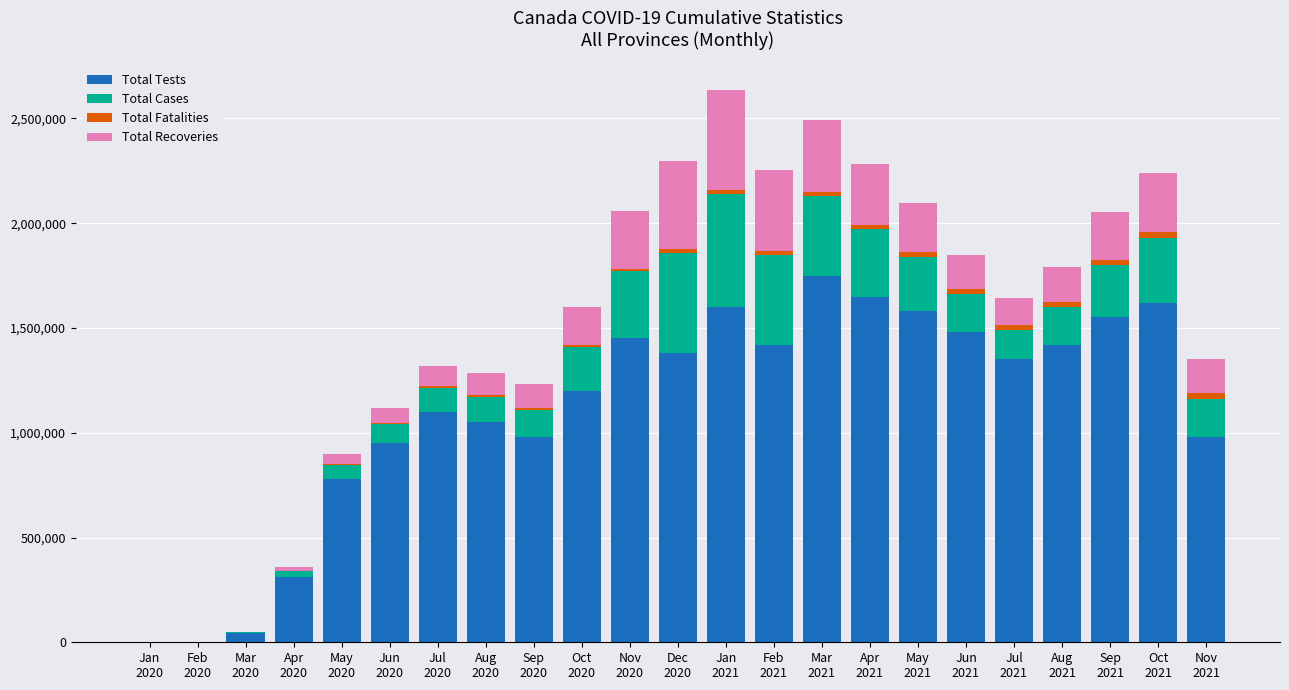

Does the chart contain stacked bars?

Yes